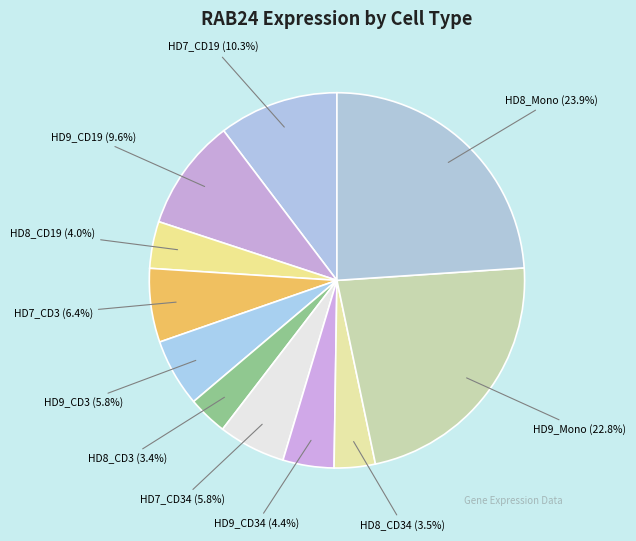

What is the largest slice in the pie chart?

HD8_Mono